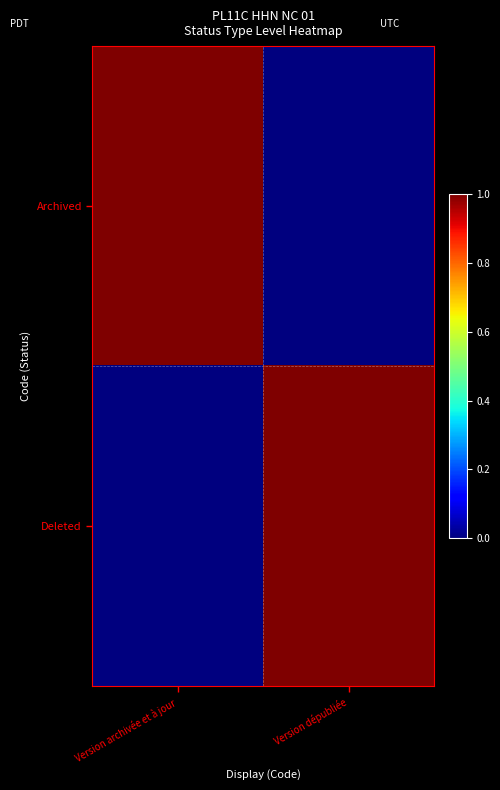

Which series has the largest total across all categories?

Archived